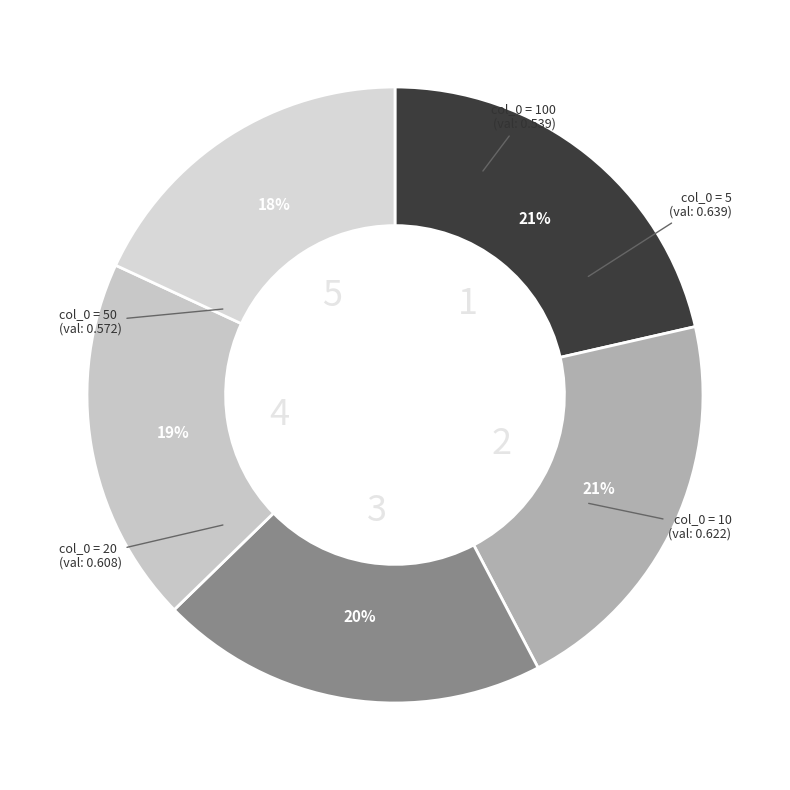

Is there any slice that represents more than half of the pie?

No